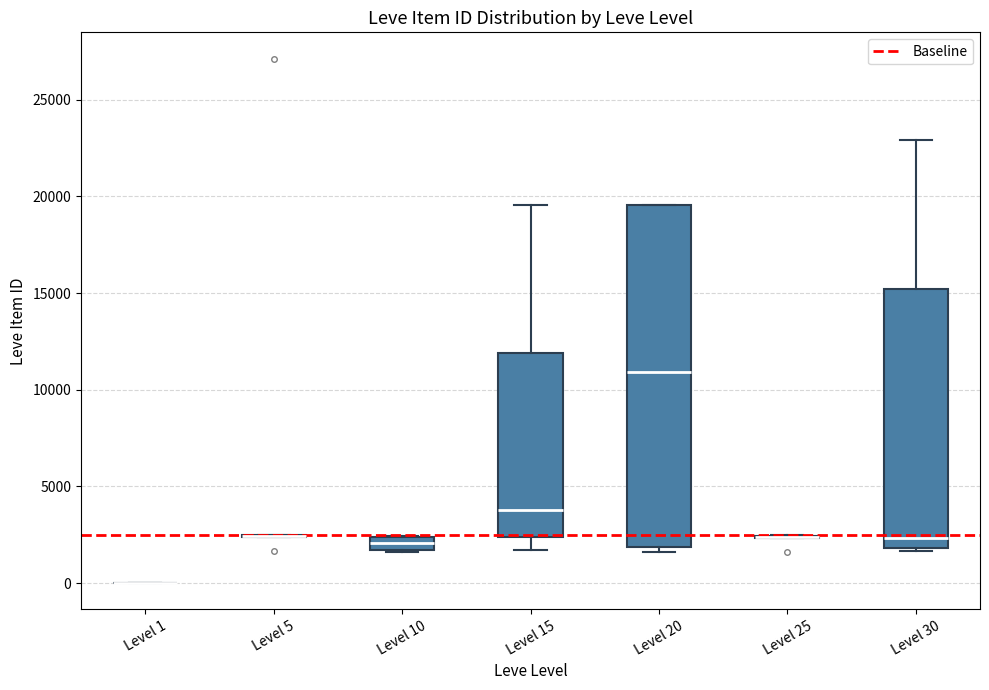

Comparing the boxes themselves (not the whiskers), which one is the tallest?

Level 20